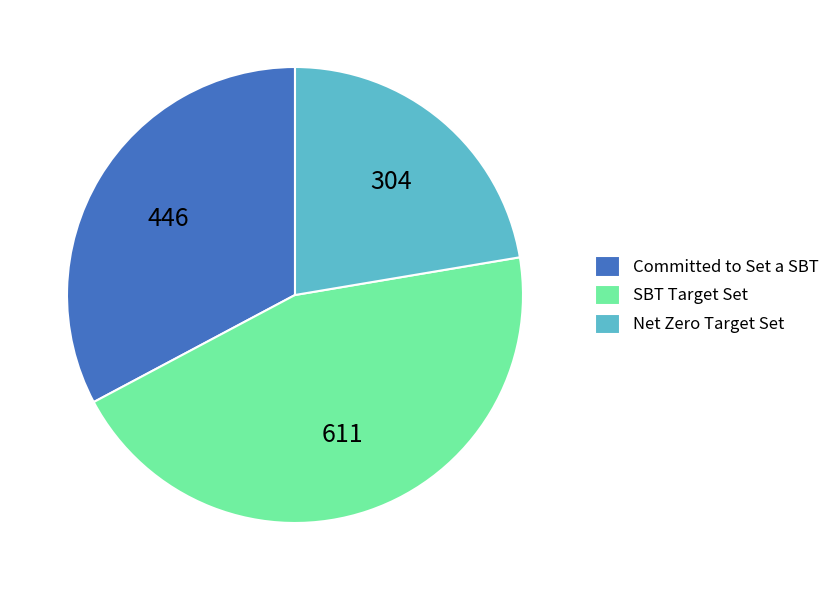

Approximately how many times larger is the value at Committed to Set a SBT compared to Net Zero Target Set?

1.5